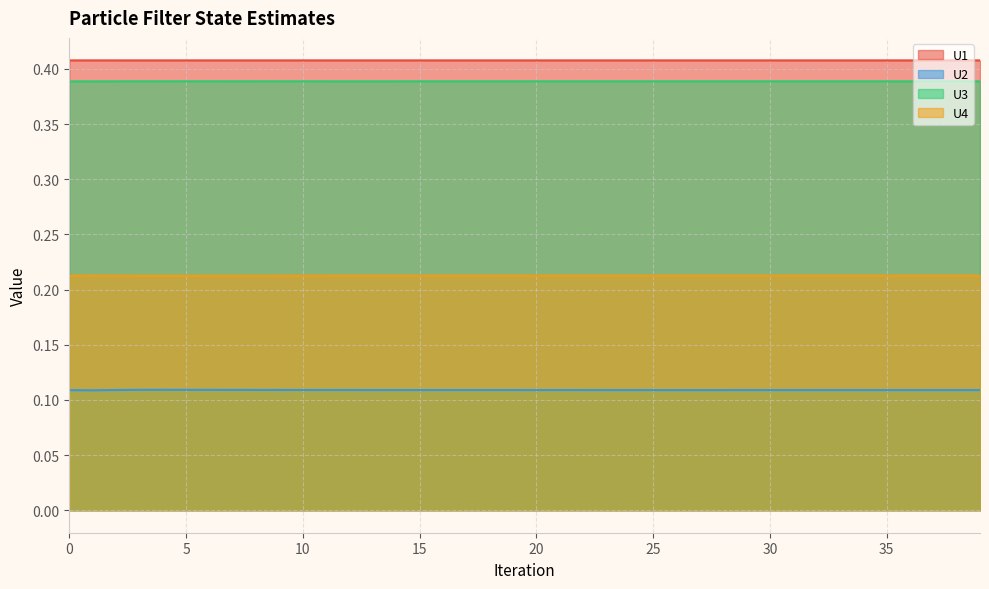

What is the average value of the U2 series?

0.1